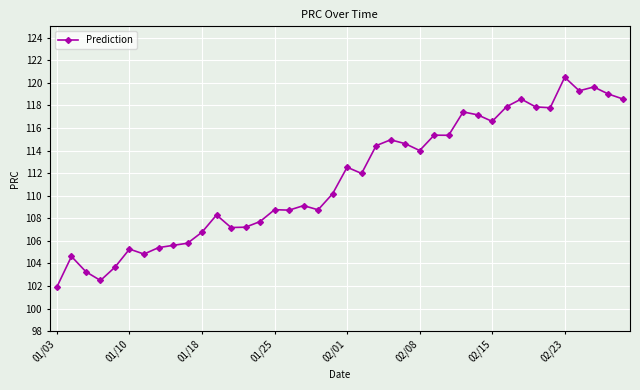

What is the value of the 31st point from the left?

116.6